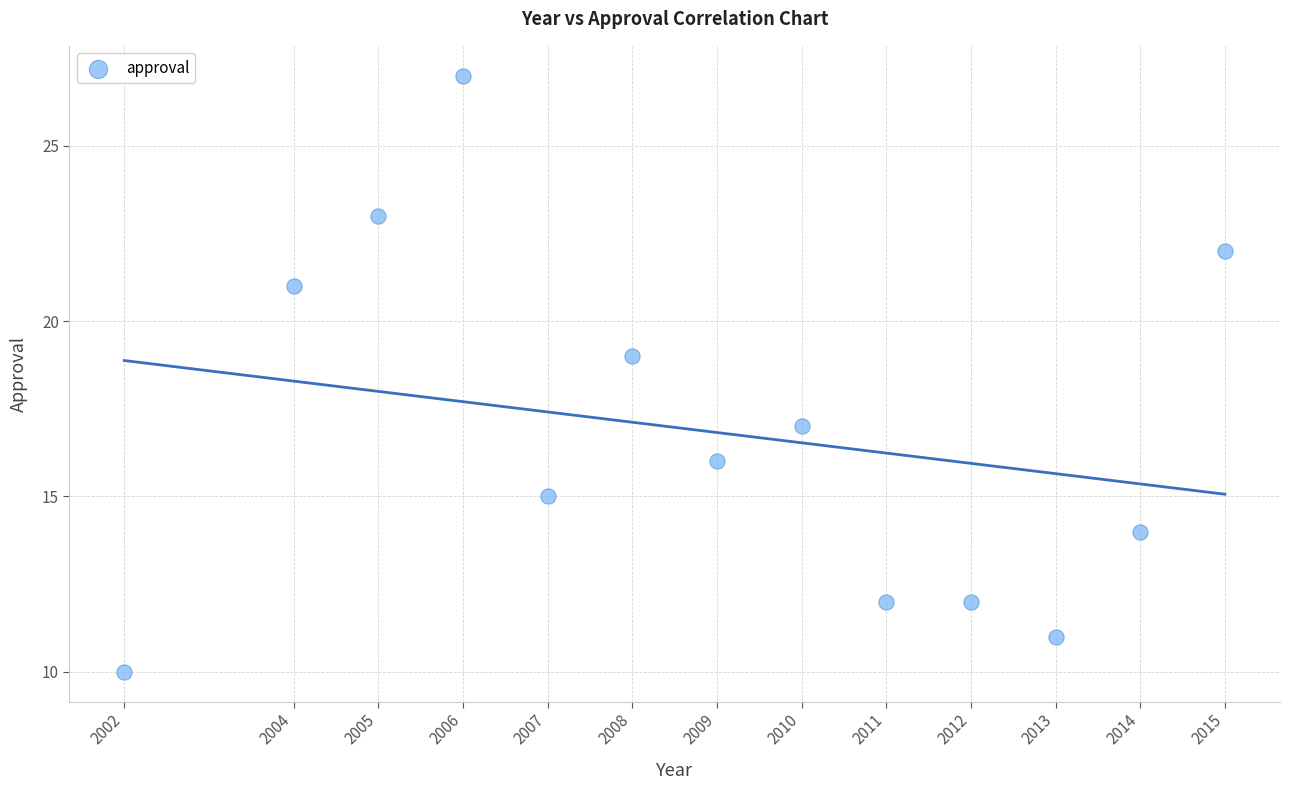

What is the range of X values (max minus min)?

13